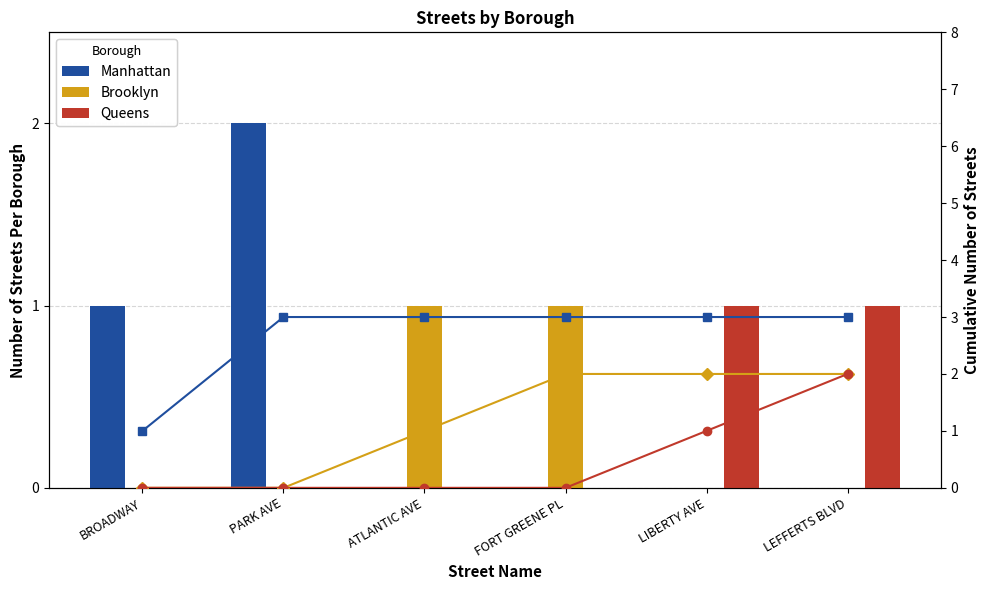

What is the highest value of the Queens Cumulative series?

2